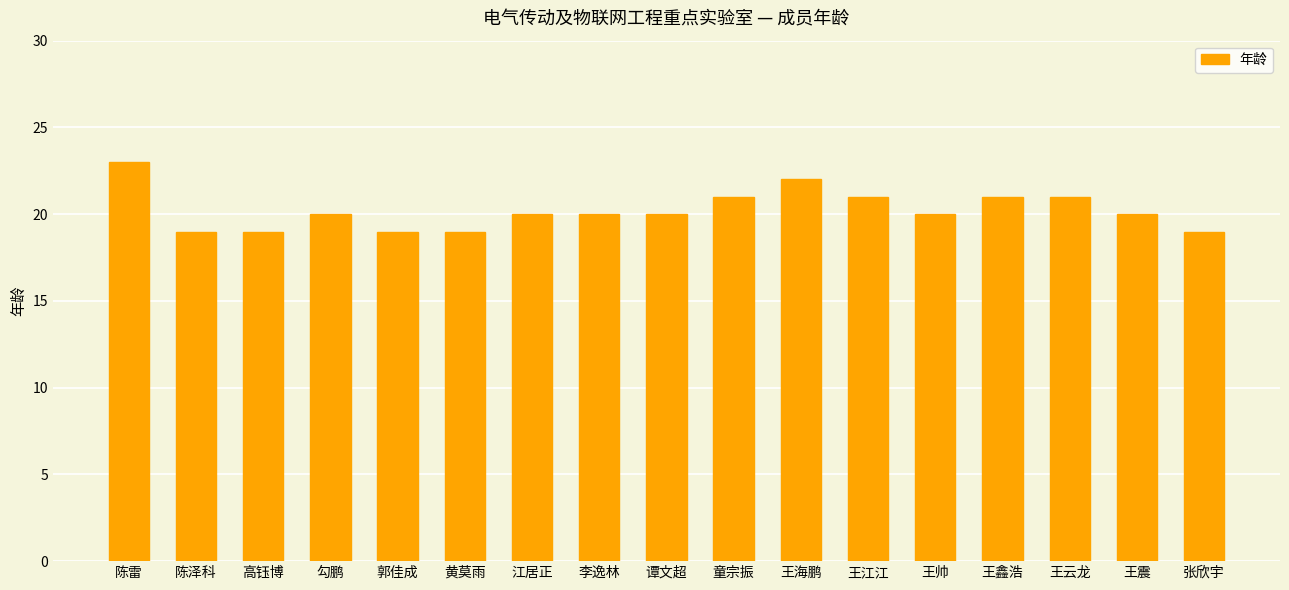

What is the ratio of the value at 李逸林 to the value at 谭文超?

1.0